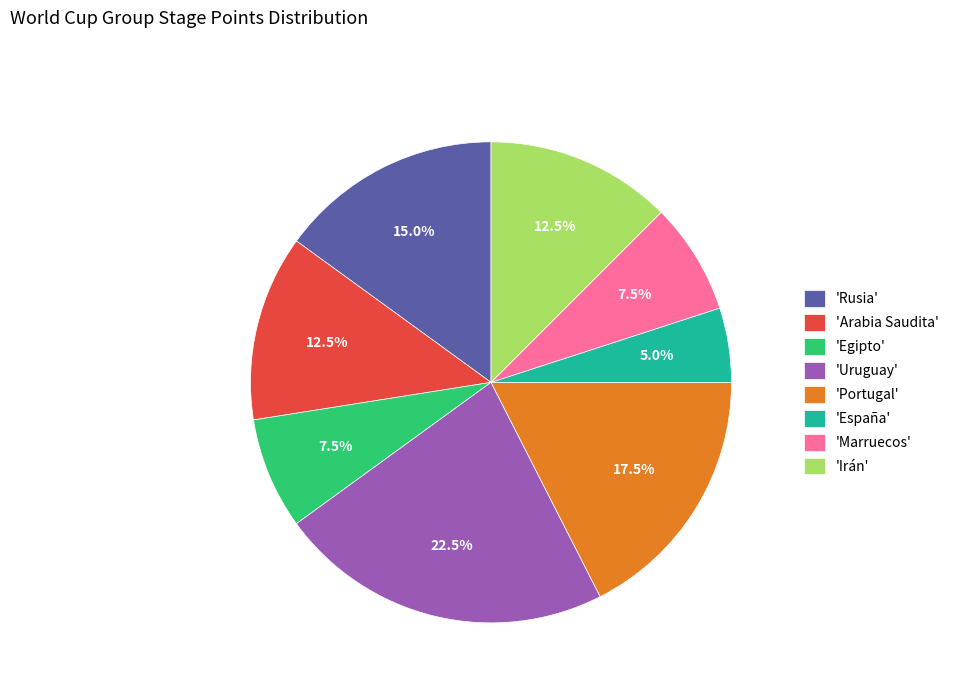

Count the number of slices in the pie.

8